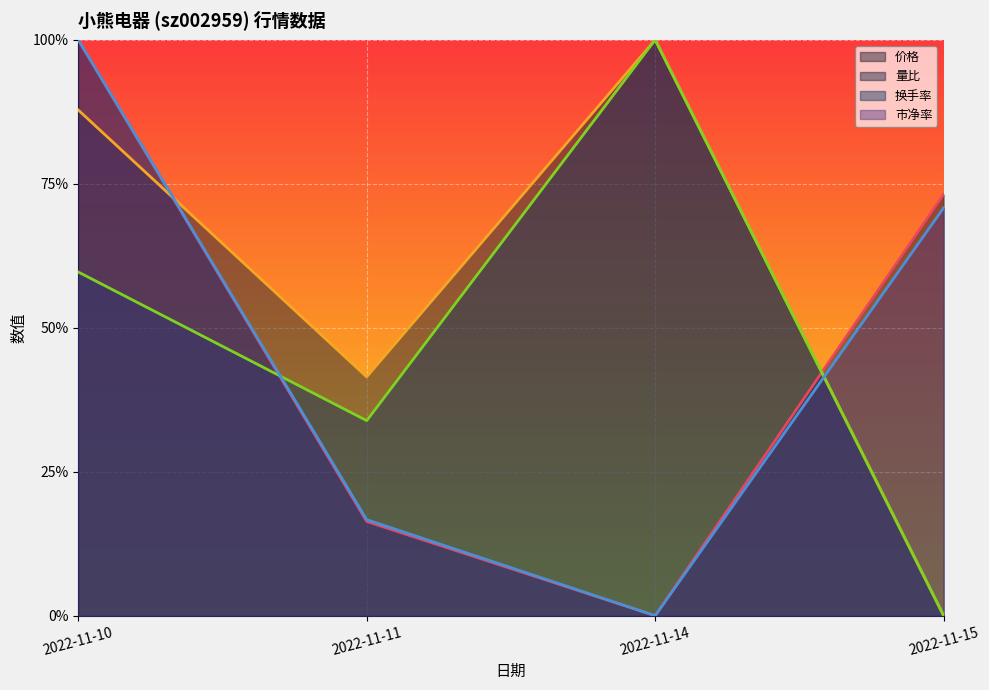

What is the highest value of the 市净率 series?

1.0